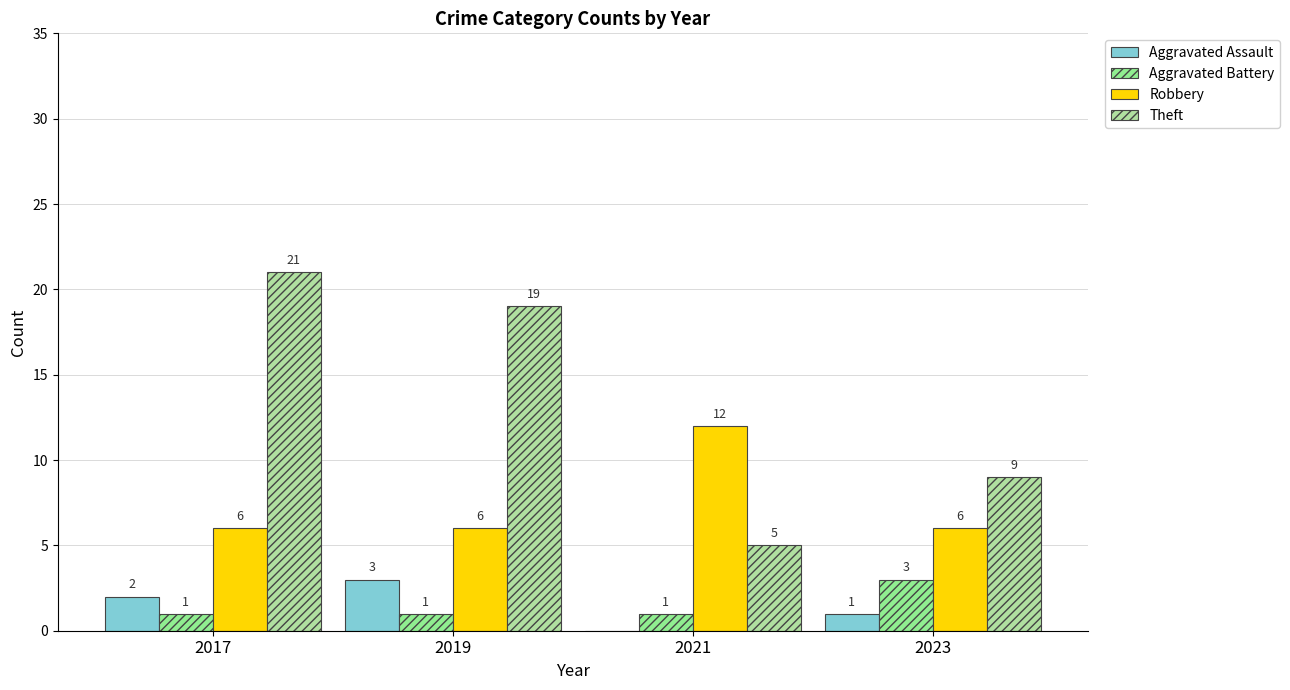

What are all the series names shown in the legend?

Aggravated Assault, Aggravated Battery, Robbery, Theft